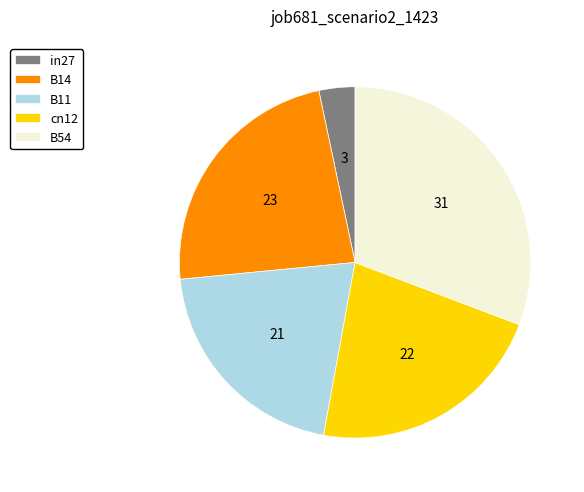

Rank the categories by value from lowest to highest.

in27, B11, cn12, B14, B54